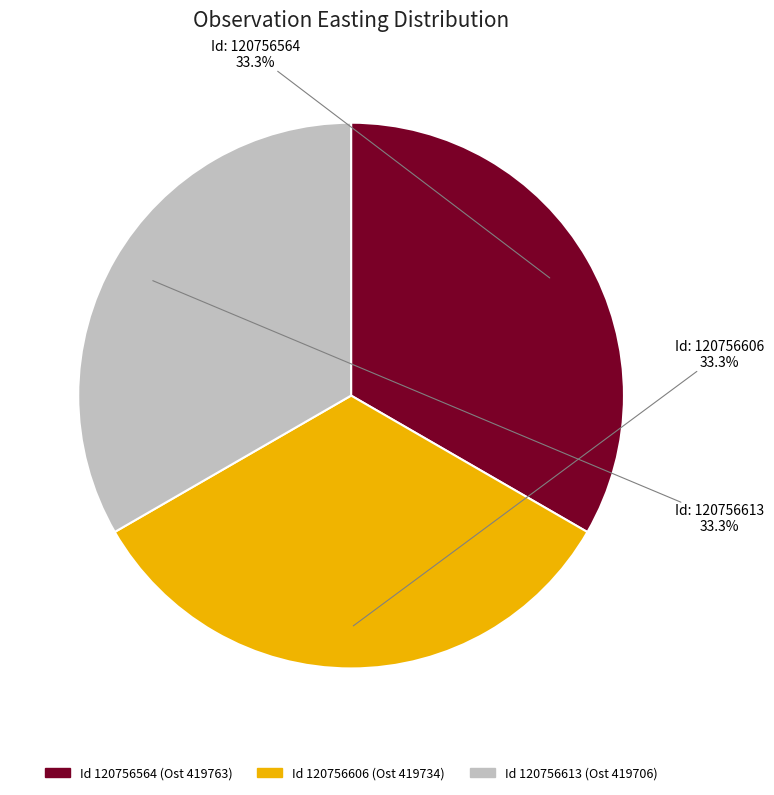

Is there a majority slice in this chart?

No